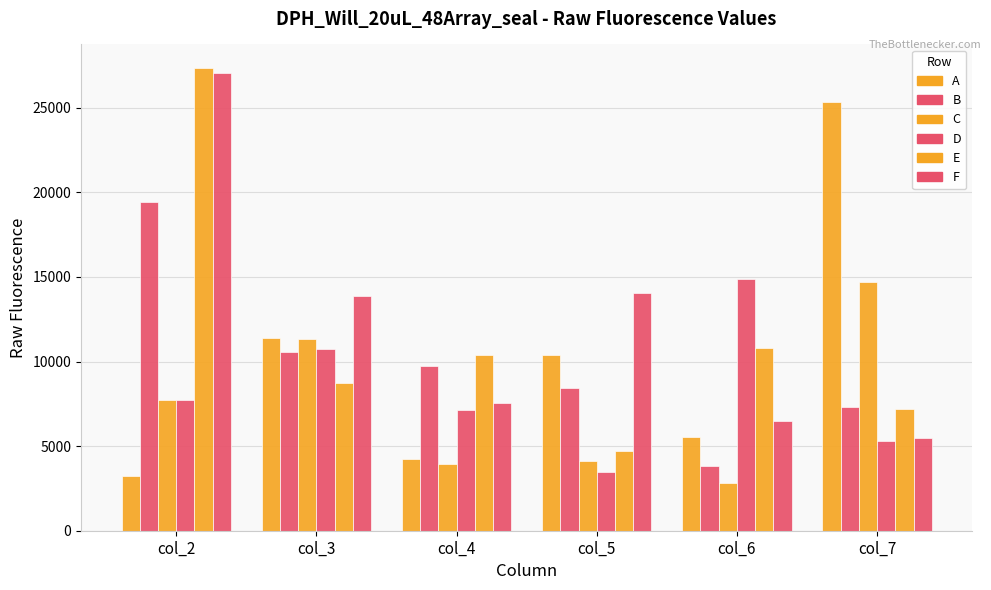

How many bars are there in total?

36